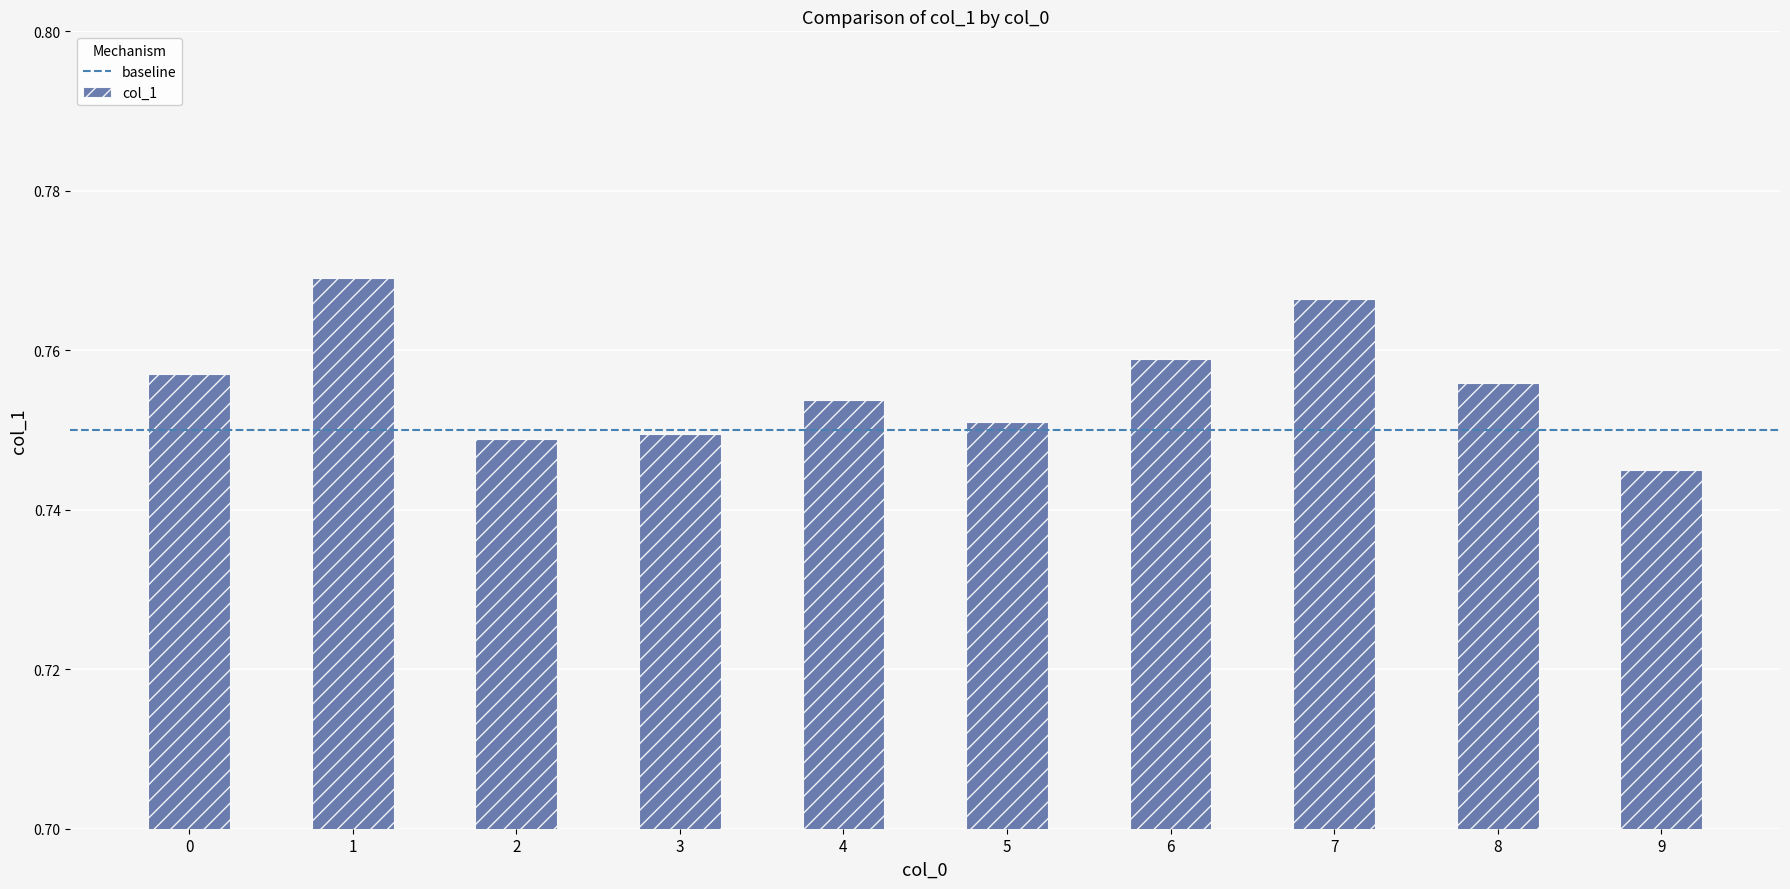

The chart shows a value of 0.5 at 2. True or false?

False